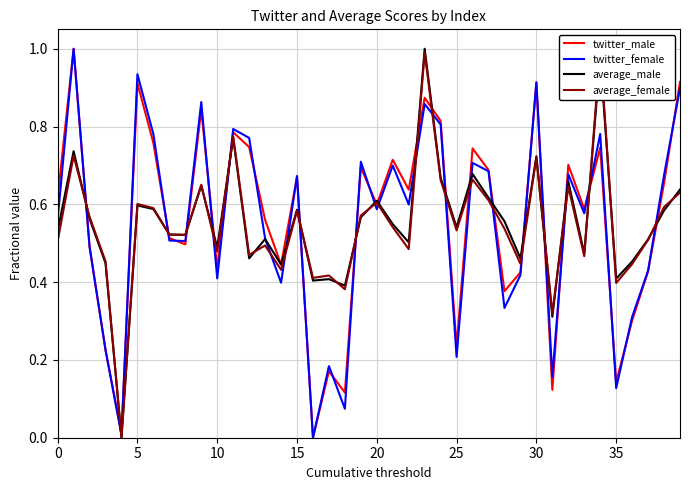

Reading left to right, transcribe all the data shown in this chart.

twitter_male: 0.6	1.0	0.5	0.2	0.0	0.9	0.8	0.5	0.5	0.8	0.4	0.8	0.7	0.6	0.4	0.7	0.0	0.2	0.1	0.7	0.6	0.7	0.6	0.9	0.8	0.2	0.7	0.7	0.4	0.4	0.9	0.1	0.7	0.6	0.7	0.1	0.3	0.4	0.7	0.9
twitter_female: 0.6	1.0	0.5	0.2	0.0	0.9	0.8	0.5	0.5	0.9	0.4	0.8	0.8	0.5	0.4	0.7	0.0	0.2	0.1	0.7	0.6	0.7	0.6	0.9	0.8	0.2	0.7	0.7	0.3	0.4	0.9	0.2	0.7	0.6	0.8	0.1	0.3	0.4	0.7	0.9
average_male: 0.5	0.7	0.6	0.4	0.0	0.6	0.6	0.5	0.5	0.6	0.5	0.8	0.5	0.5	0.4	0.6	0.4	0.4	0.4	0.6	0.6	0.5	0.5	1.0	0.7	0.5	0.7	0.6	0.6	0.5	0.7	0.3	0.7	0.5	1.0	0.4	0.5	0.5	0.6	0.6
average_female: 0.5	0.7	0.6	0.5	0.0	0.6	0.6	0.5	0.5	0.7	0.5	0.8	0.5	0.5	0.4	0.6	0.4	0.4	0.4	0.6	0.6	0.5	0.5	1.0	0.7	0.5	0.7	0.6	0.5	0.4	0.7	0.3	0.6	0.5	1.0	0.4	0.4	0.5	0.6	0.6